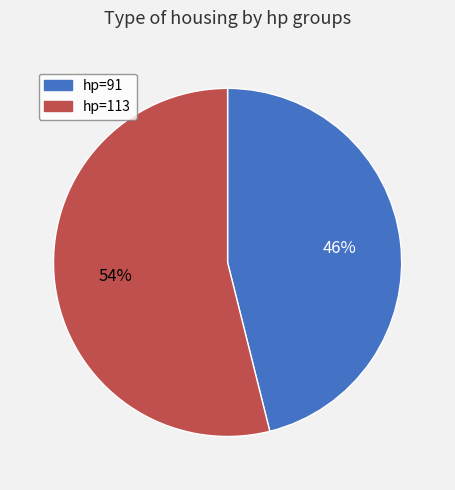

Is there a majority slice in this chart?

Yes